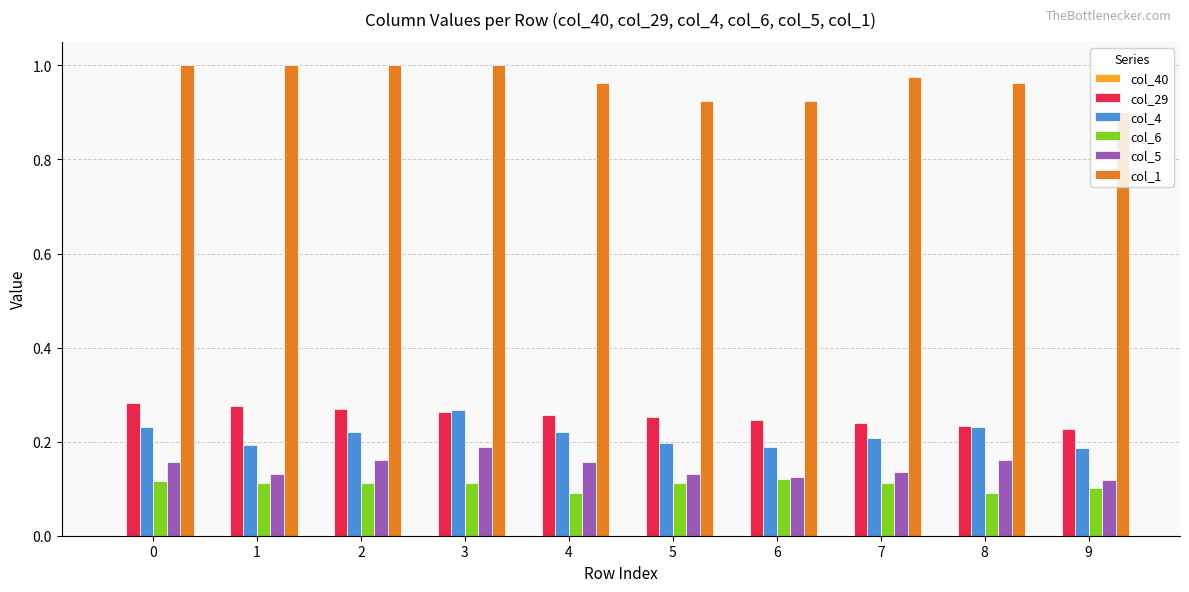

How many col_5 values are between 0 and 1?

10